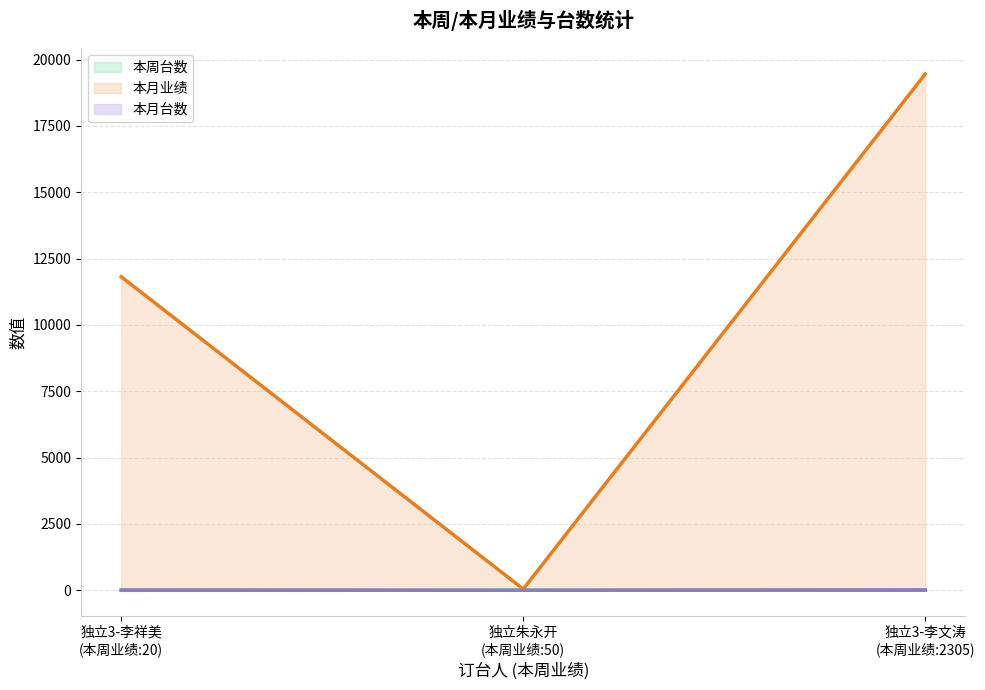

What is the minimum value for 本月台数?

3